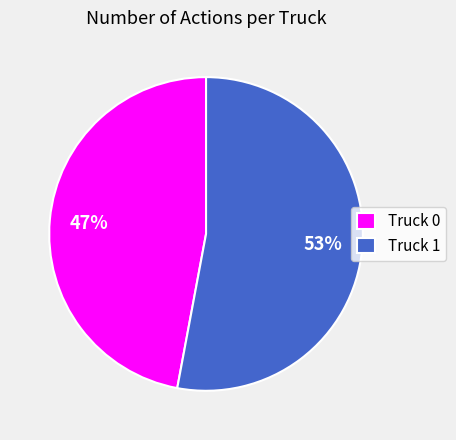

Is the sum of Truck 1 and Truck 0 greater than half?

Yes